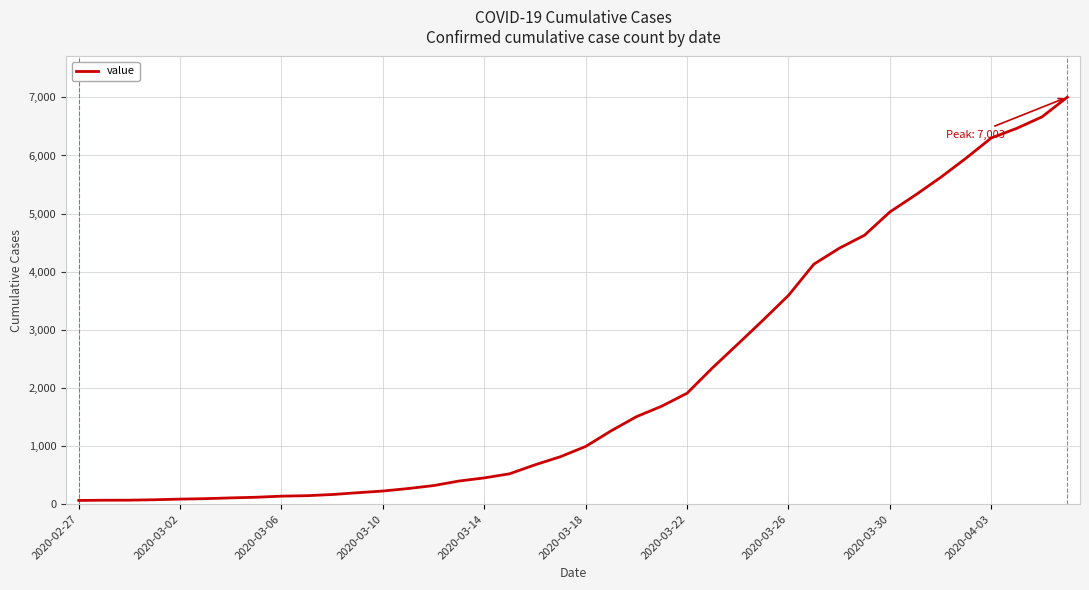

What is the maximum value shown in the chart?

7003